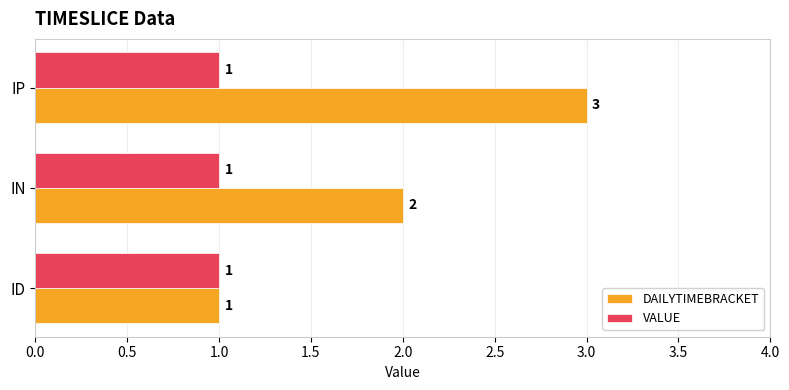

Rank the categories by DAILYTIMEBRACKET value from lowest to highest.

ID, IN, IP